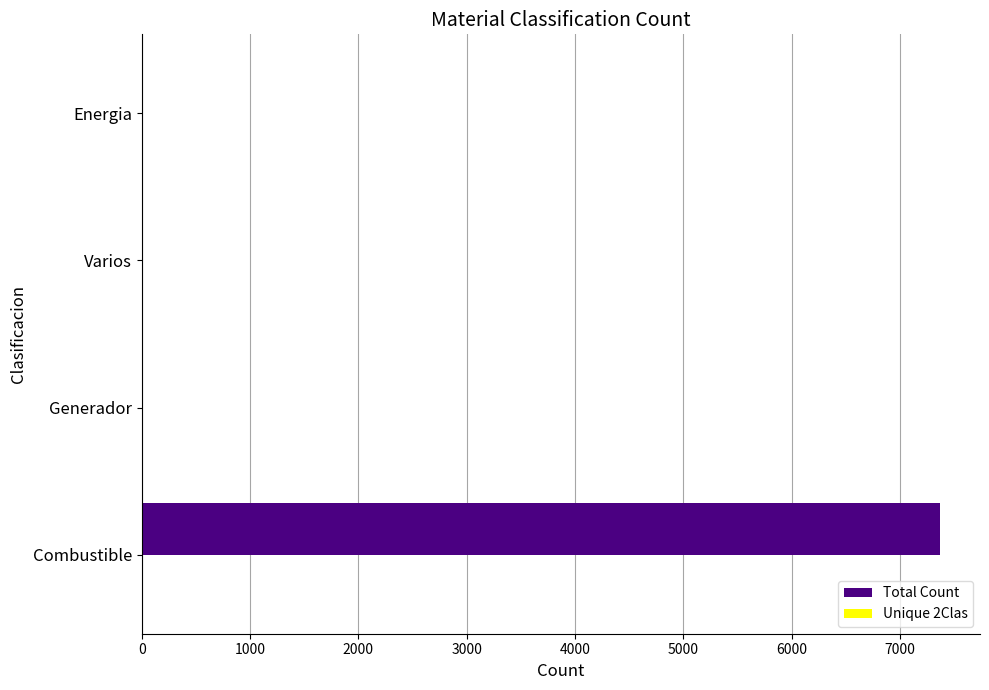

Between Combustible and Energia, which series saw the biggest shift?

Total Count